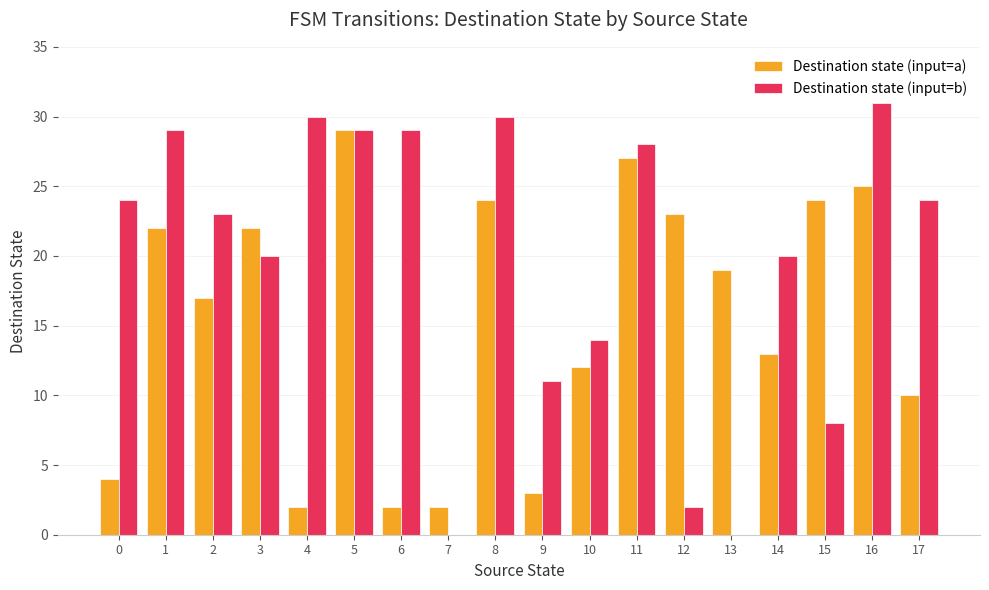

How many groups of bars are there?

18